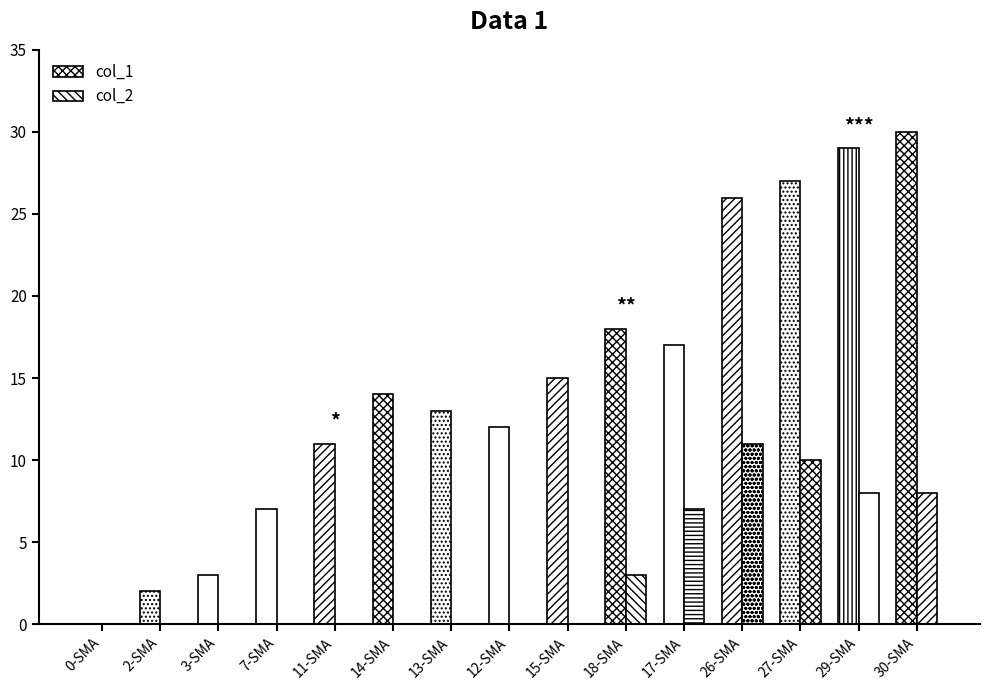

How many positive values does the col_1 series have?

14